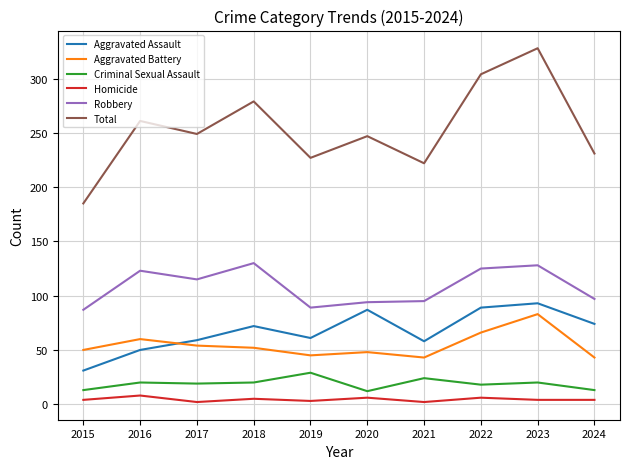

Which series ends up on top after the final intersection of Aggravated Assault and Aggravated Battery?

Aggravated Assault